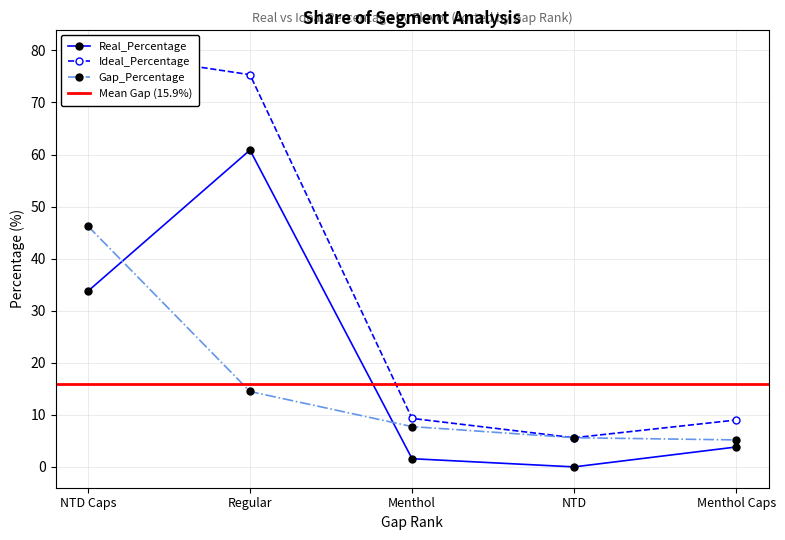

In Real_Percentage, how many points are lower than both neighbors (excluding endpoints)?

1